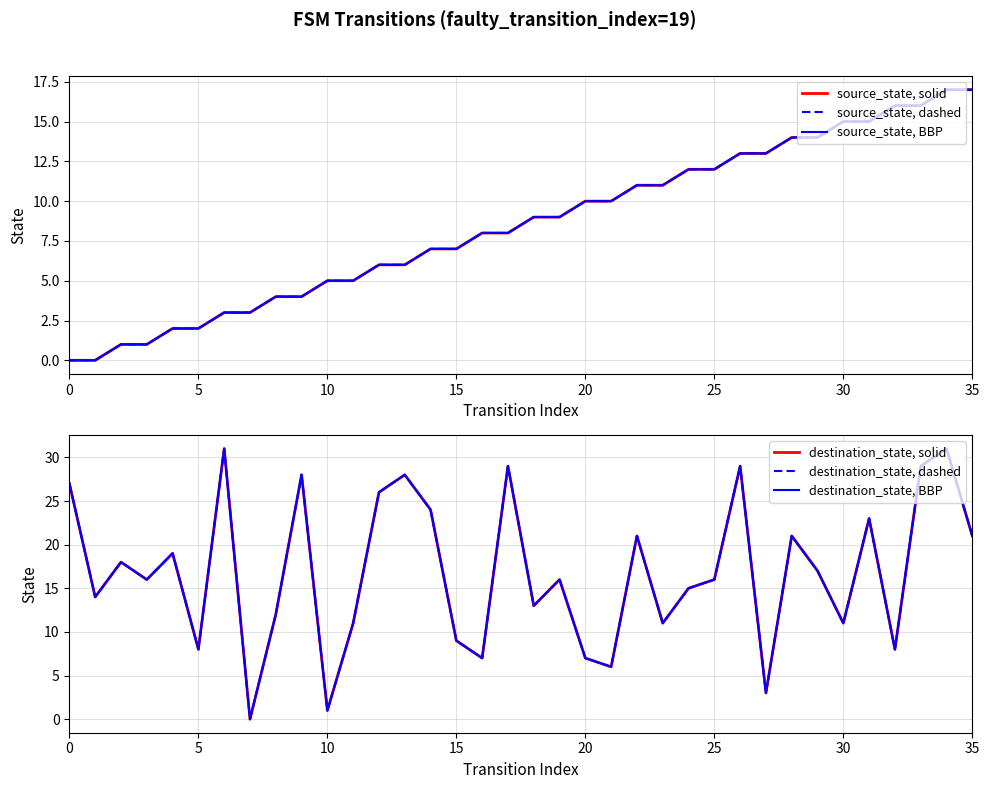

What is the total value across all series at 13?

102